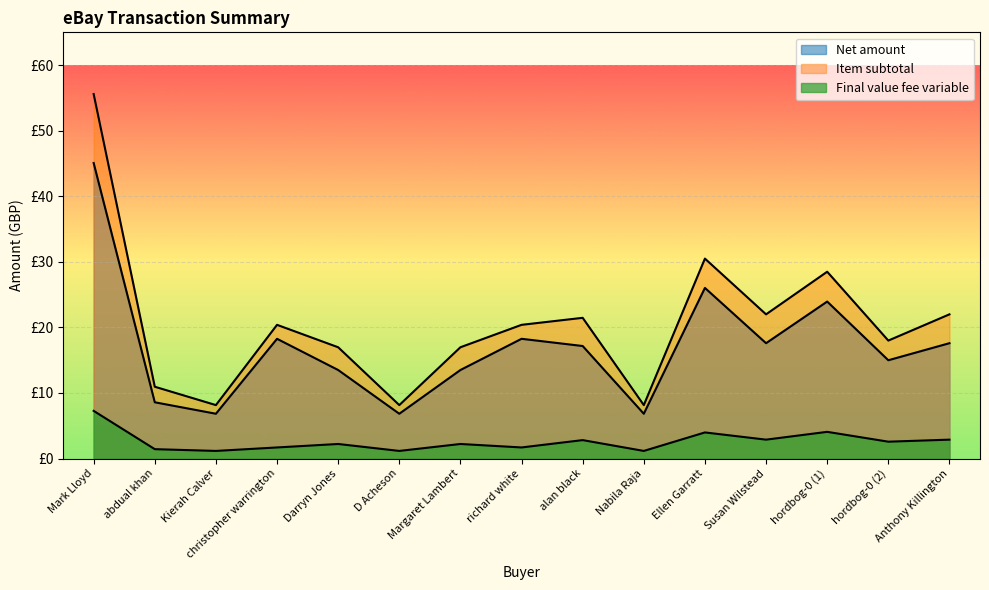

The Net amount series shows 23.6 at Mark Lloyd. True or false?

False